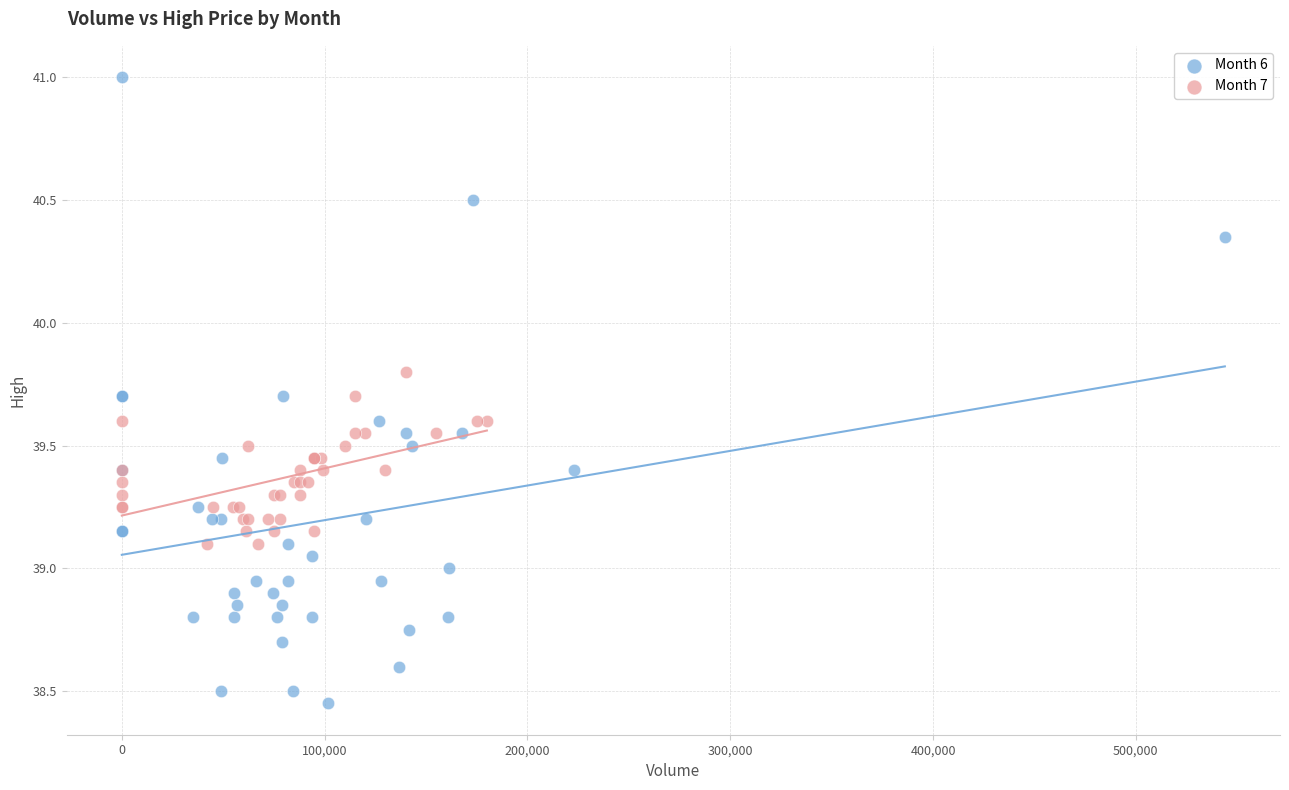

What are all the series names shown in the legend?

Month 6, Month 7